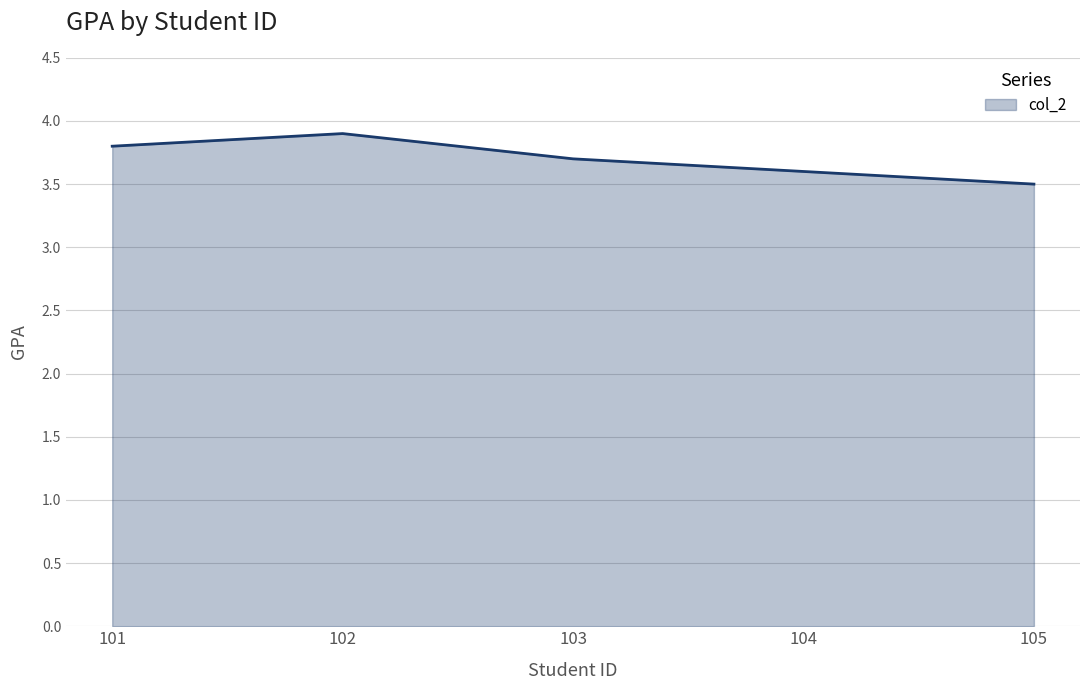

The chart shows a value of 1.9 at 104. True or false?

False